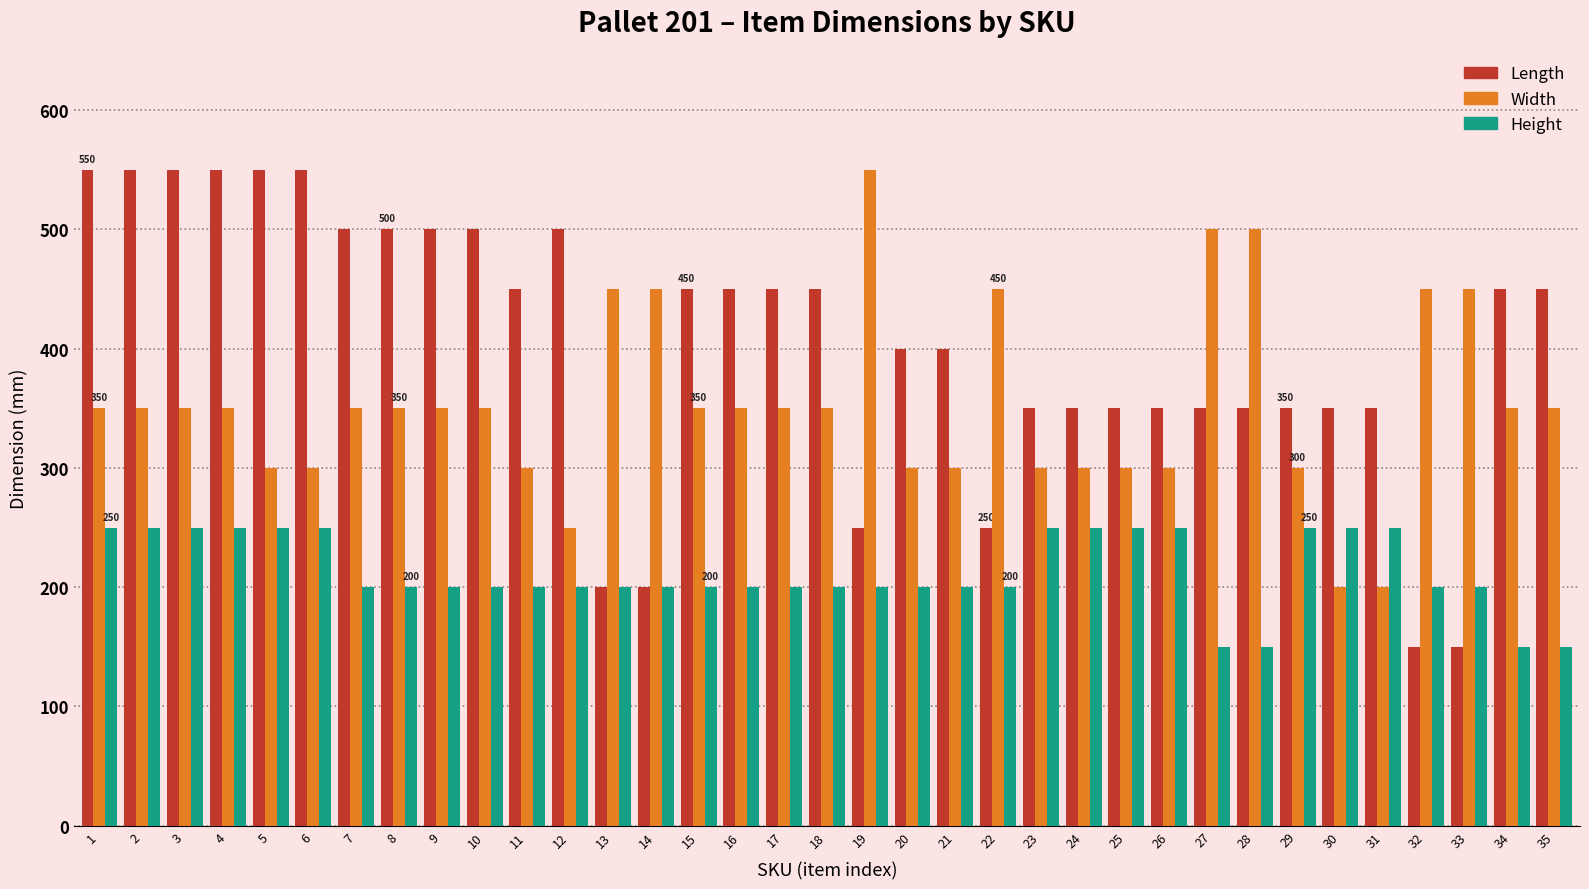

What is the total value across all series at 6?

1100